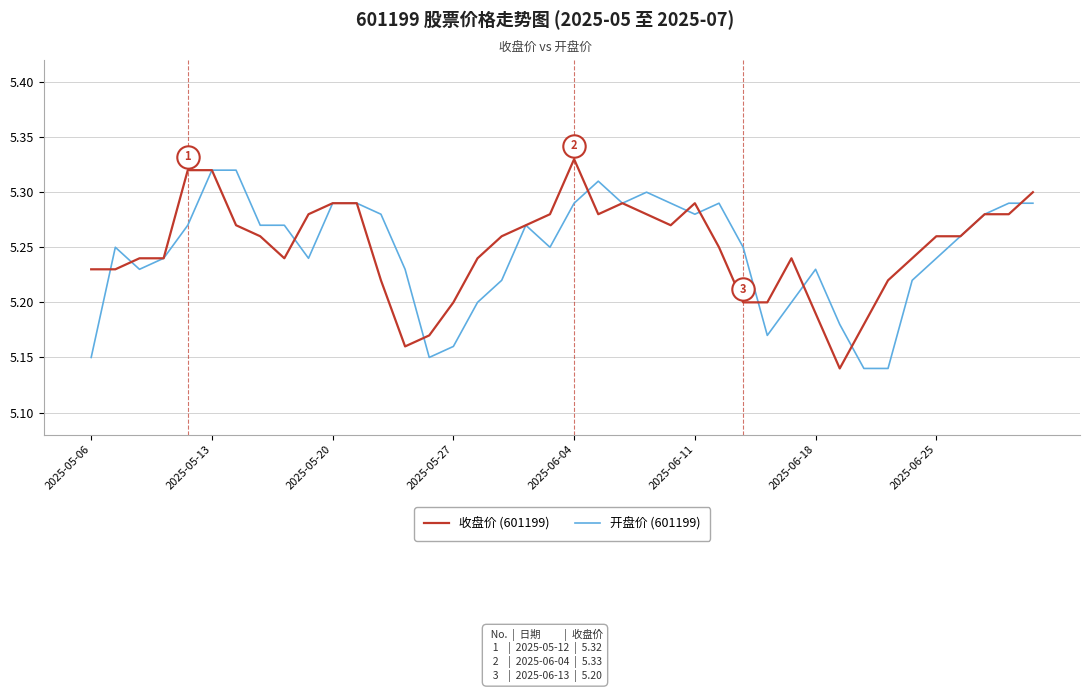

Which series reaches the maximum Y coordinate?

收盘价 (601199)